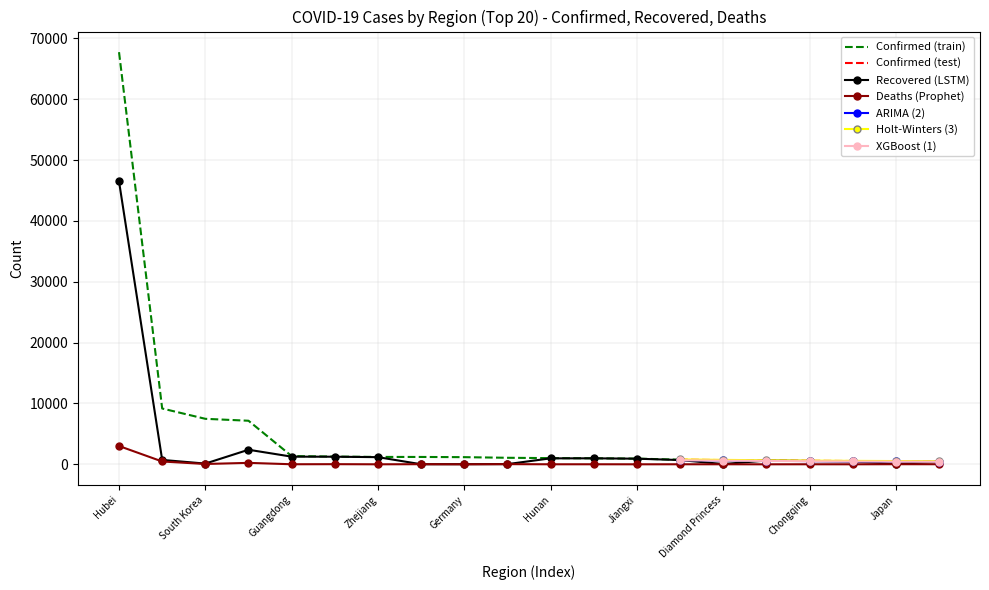

How many values in the Recovered series are below 700?

10